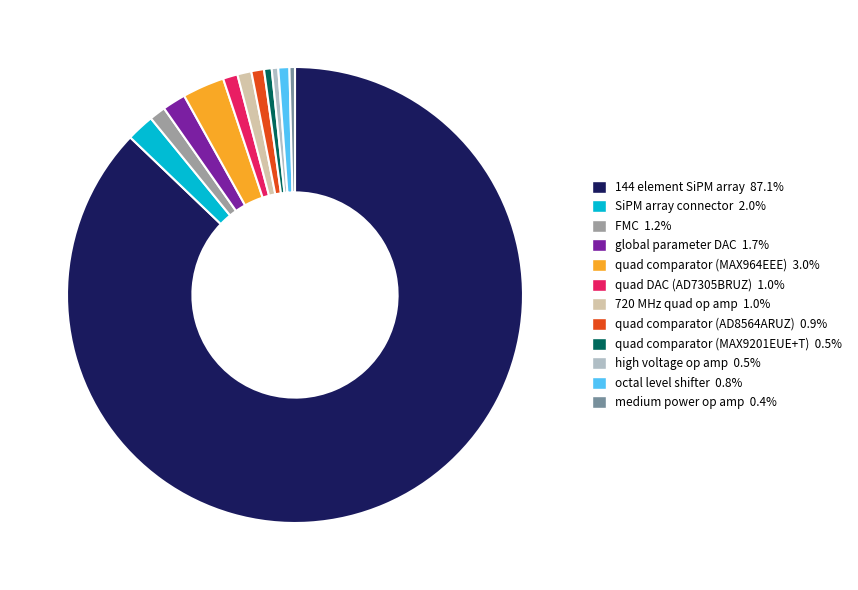

What is the majority slice?

144 element SiPM array